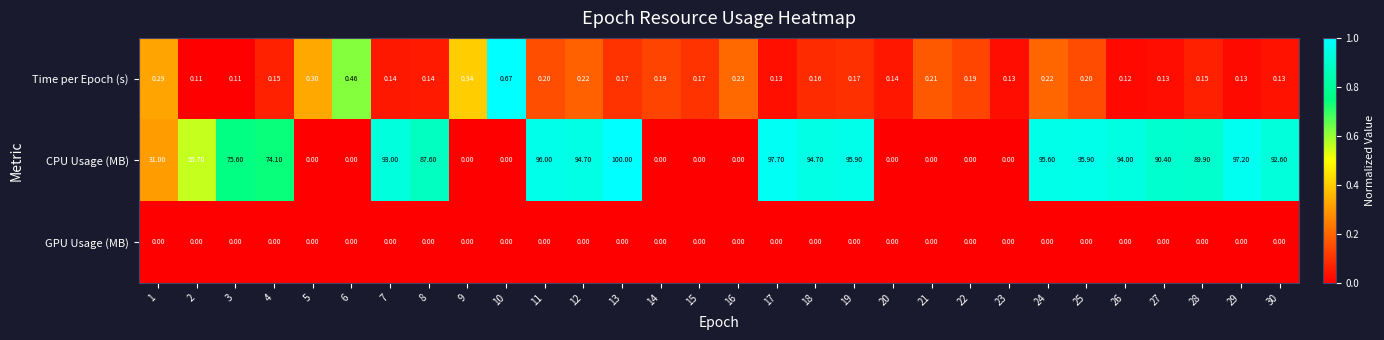

At which category is the sum across all series the highest?

13